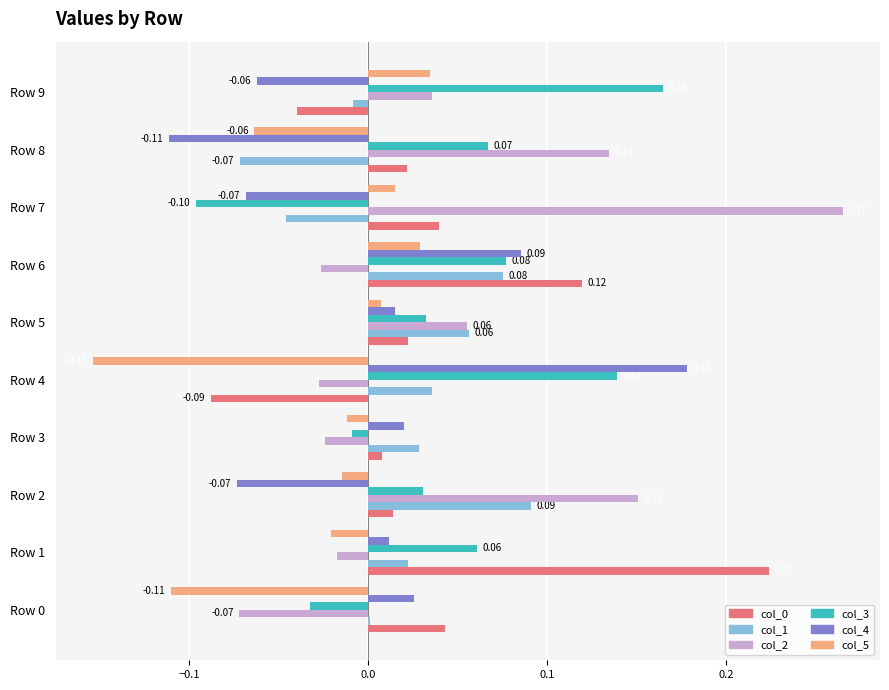

At which category is the sum across all series the highest?

Row 6